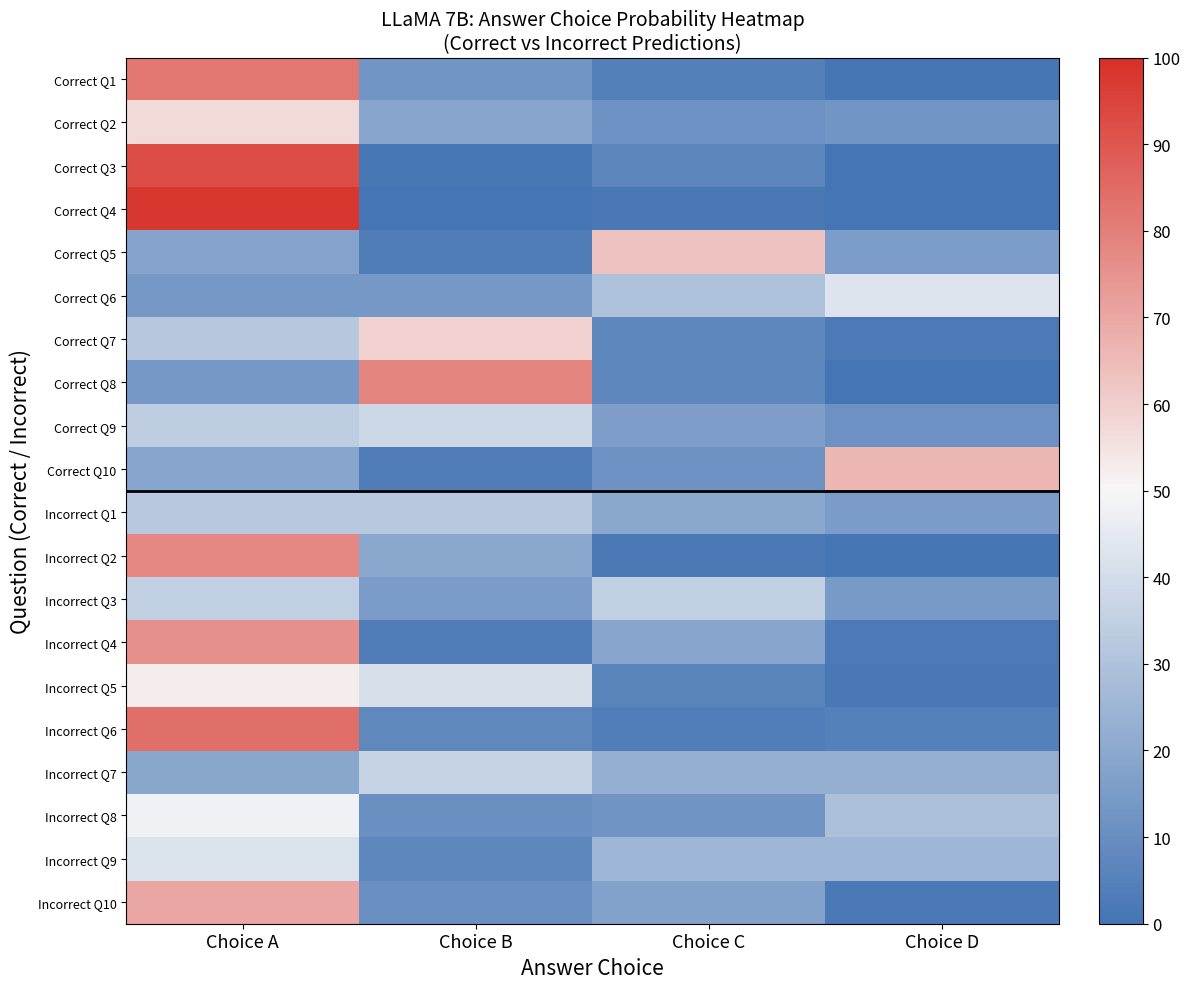

Rank the series at Choice A from lowest to highest value.

Correct Q8, Correct Q6, Correct Q5, Correct Q10, Incorrect Q7, Correct Q7, Incorrect Q1, Correct Q9, Incorrect Q3, Incorrect Q9, Incorrect Q8, Incorrect Q5, Correct Q2, Incorrect Q10, Incorrect Q4, Incorrect Q2, Correct Q1, Incorrect Q6, Correct Q3, Correct Q4